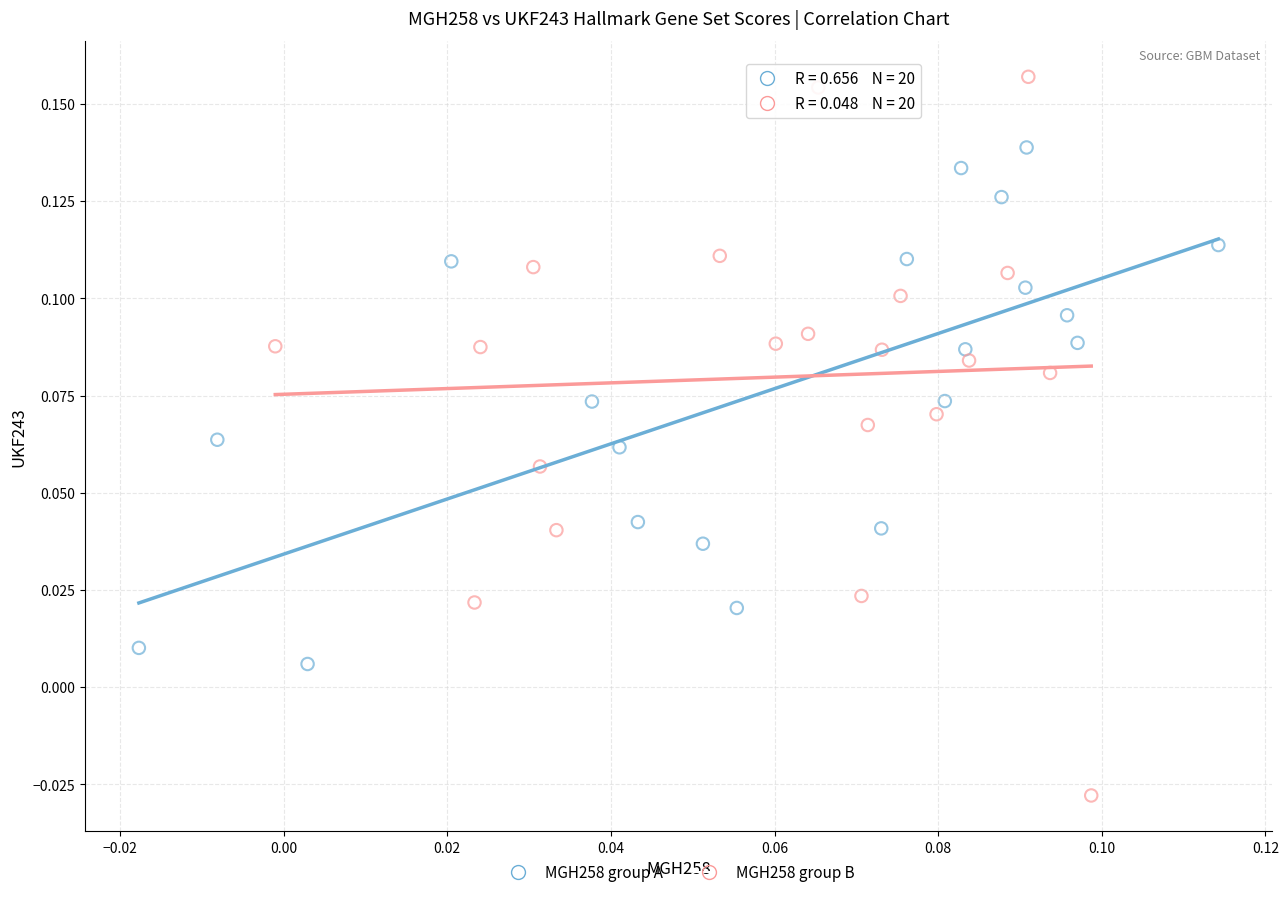

Which series reaches the minimum Y coordinate?

MGH258 group B